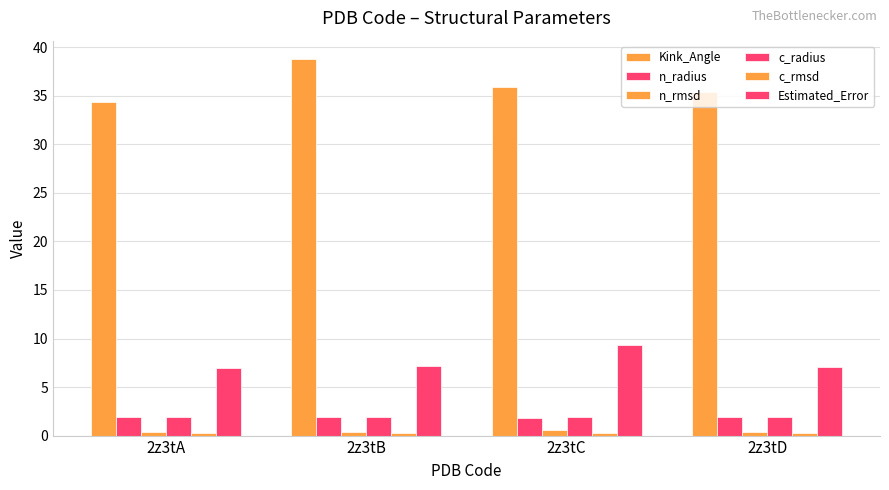

What is the maximum value for n_rmsd?

0.5